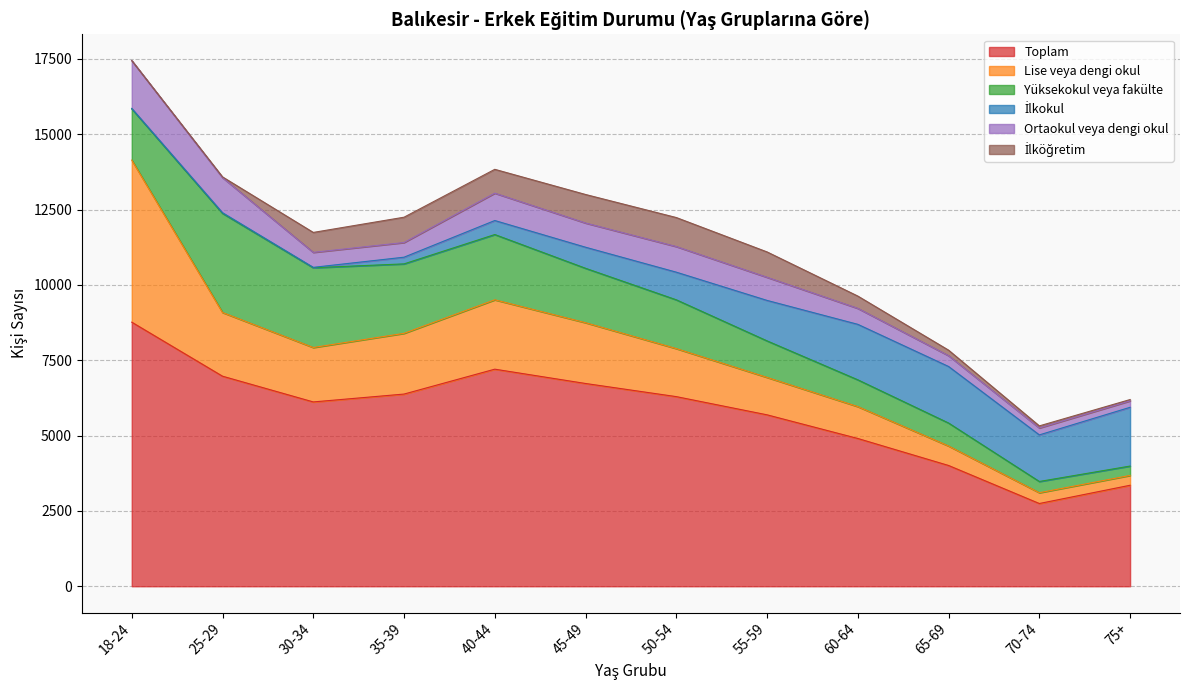

How many values in the Toplam series are below 6293?

6